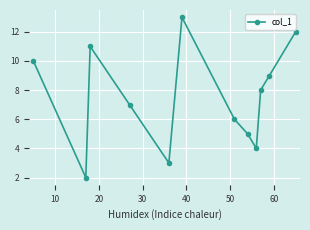

Reading left to right, list all the values displayed in this chart.

10	2	11	7	3	13	6	5	4	8	9	12